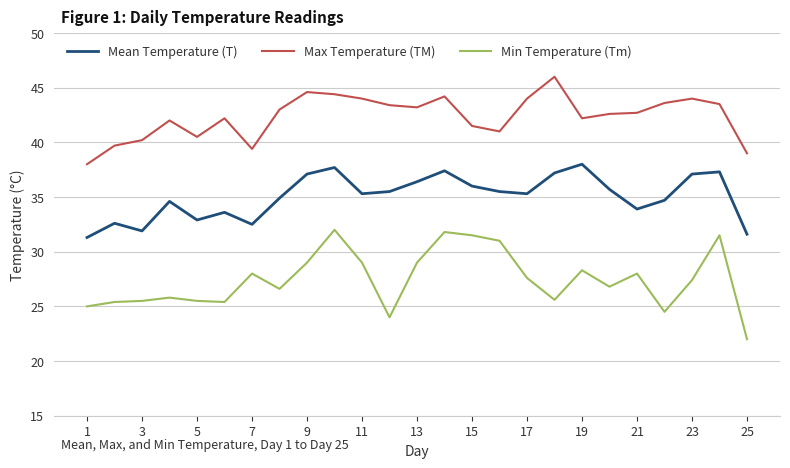

What is the highest value of the Mean Temperature (T) series?

38.0